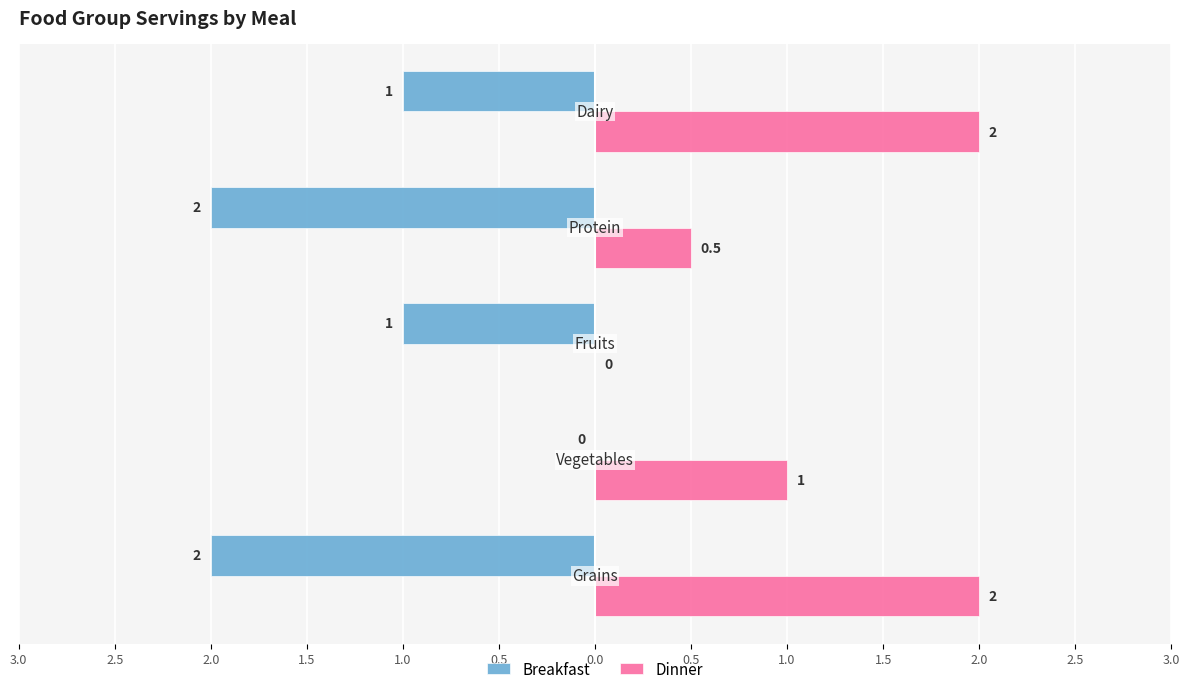

What are all the series names shown in the legend?

Breakfast, Dinner